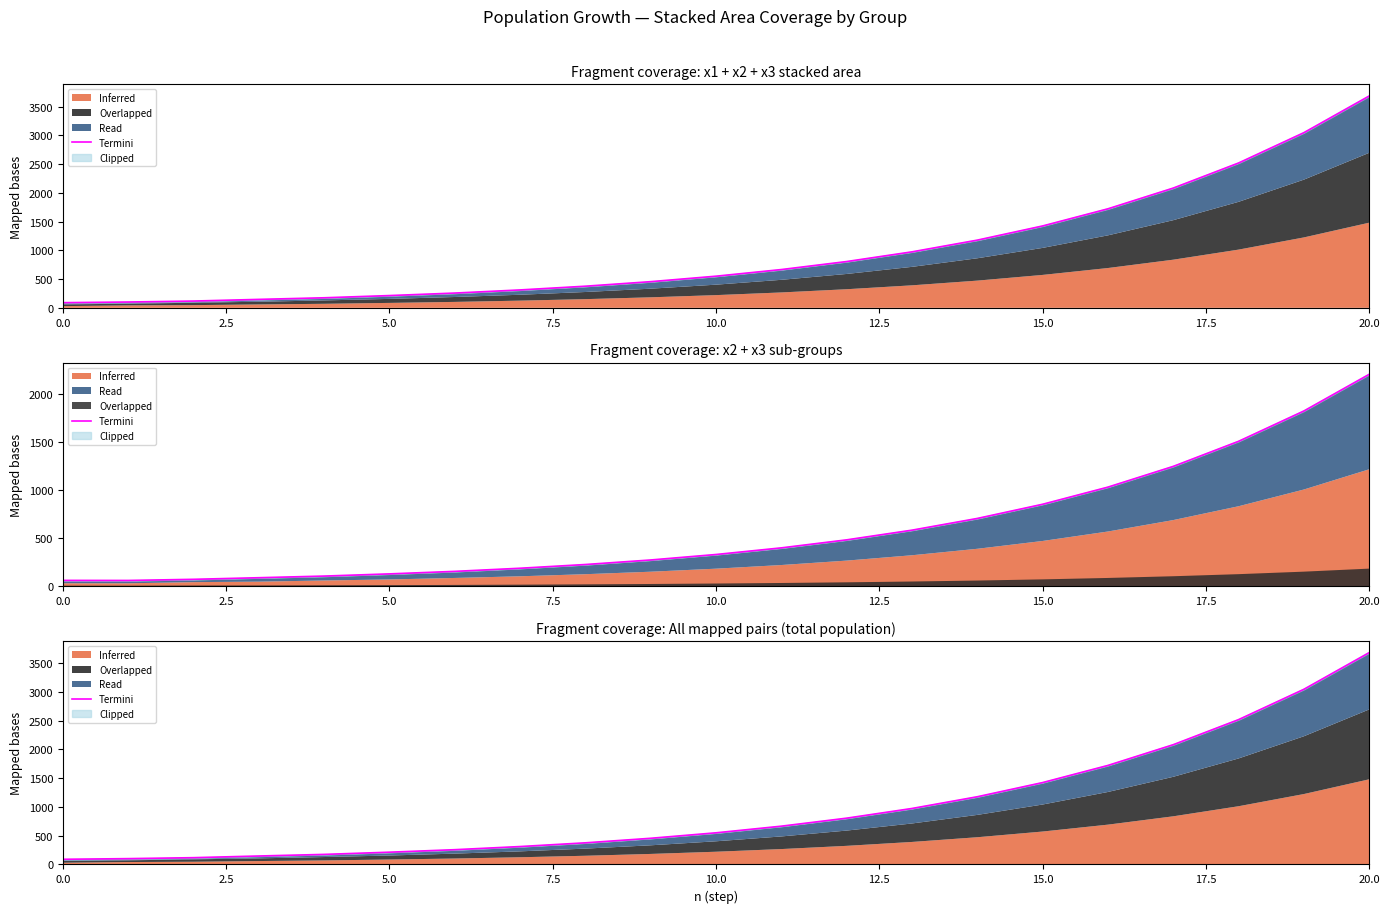

Reading right to left, extract all data points from this chart.

3683.8	3046.1	2518.9	2082.8	1722.3	1424.2	1177.6	973.8	805.2	665.9	550.5	455.4	376.3	311.5	257.0	213.5	175.0	147.1	118.1	101.4	90.0